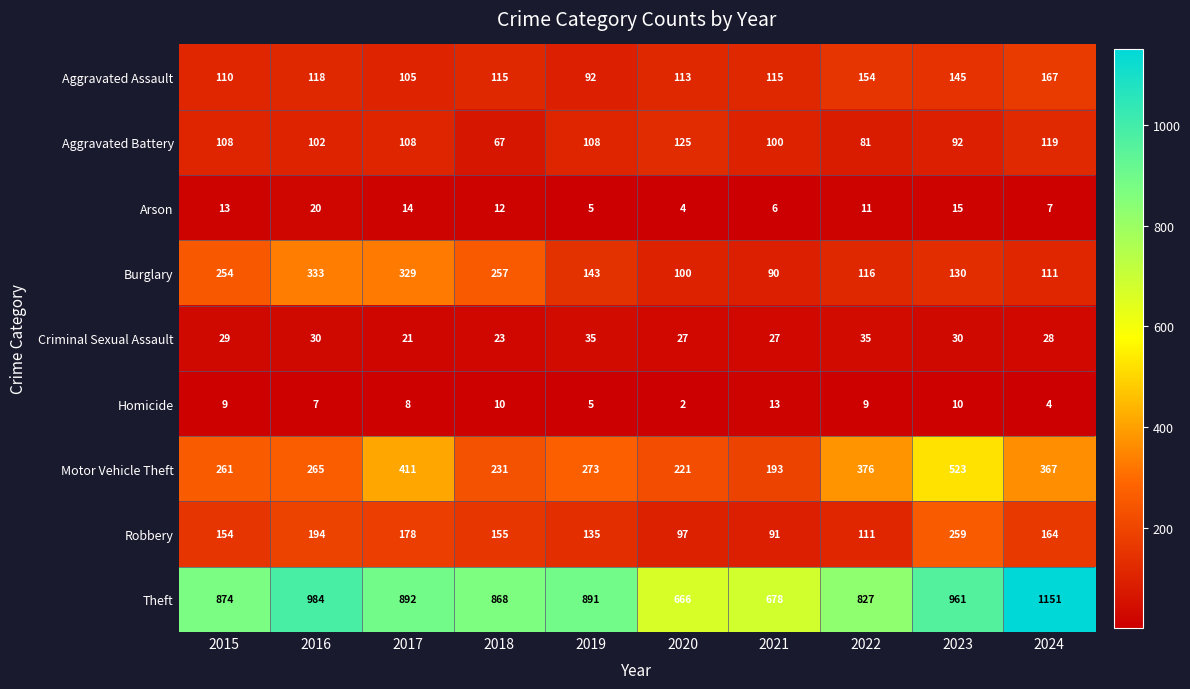

Which series has the largest total across all categories?

Theft